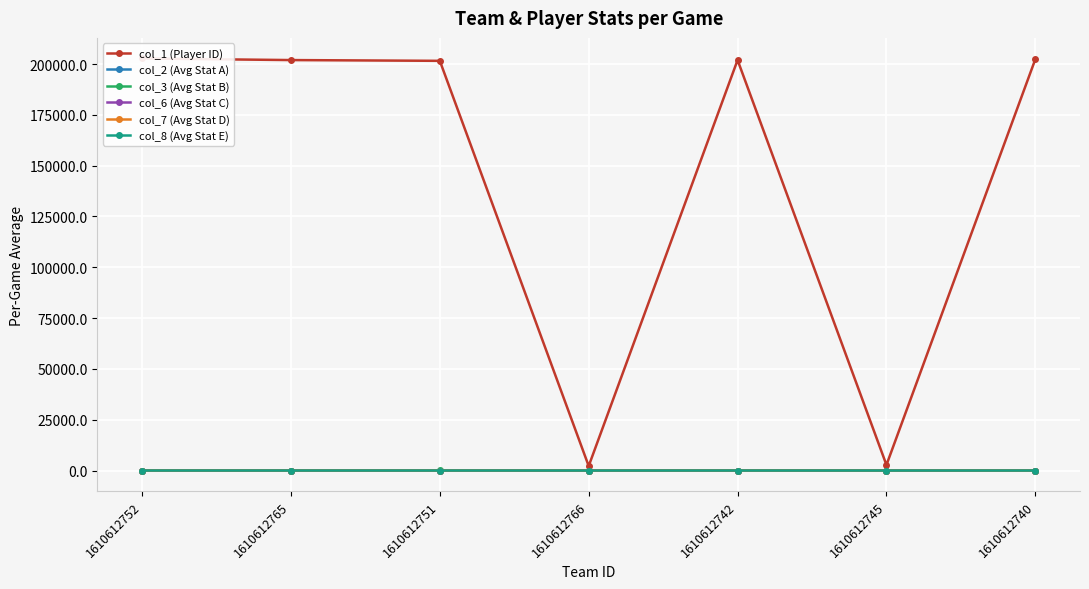

What is the difference between the maximum and minimum values in the col_7 (Avg Stat D) series?

4.5